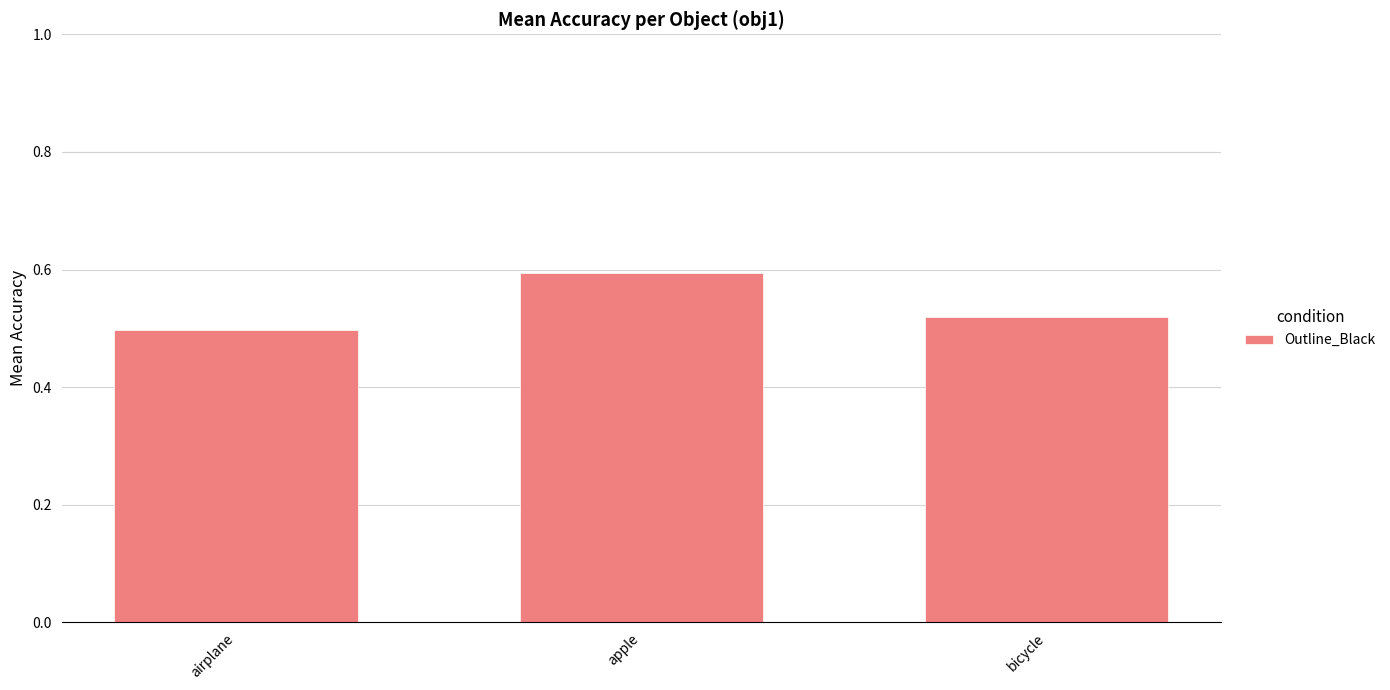

What is the change in value from airplane to apple?

+0.1